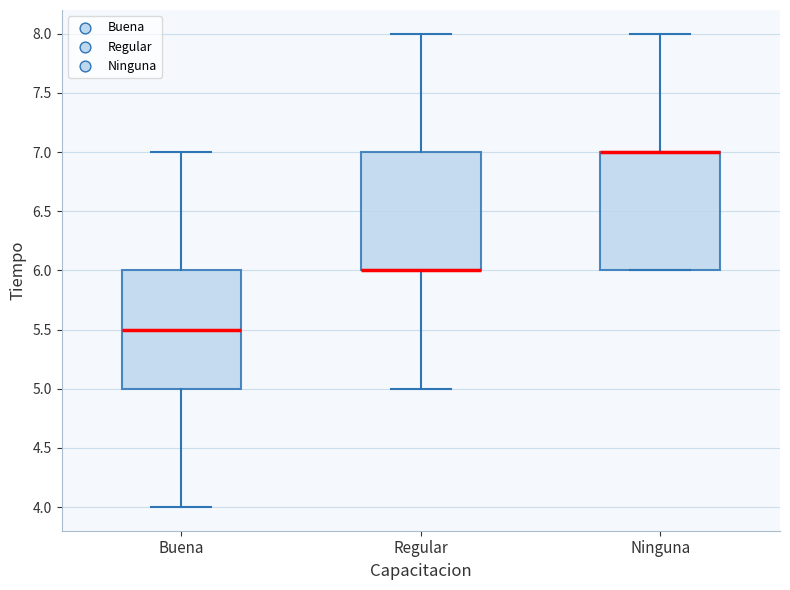

Reading left to right, transcribe this box plot: for each box, give where its median line is, the range the box spans, and where its two whiskers end, as read against the y-axis. The values are not printed on the chart, so give them approximately, as read against the axis.

Buena: median 5.5, box 5.0 to 6.0, whiskers 4.0 to 7.0
Regular: median 6.0 (drawn on the box's lower edge), box 6.0 to 7.0, whiskers 5.0 to 8.0
Ninguna: median 7.0 (drawn on the box's upper edge), box 6.0 to 7.0, whiskers 6.0 to 8.0